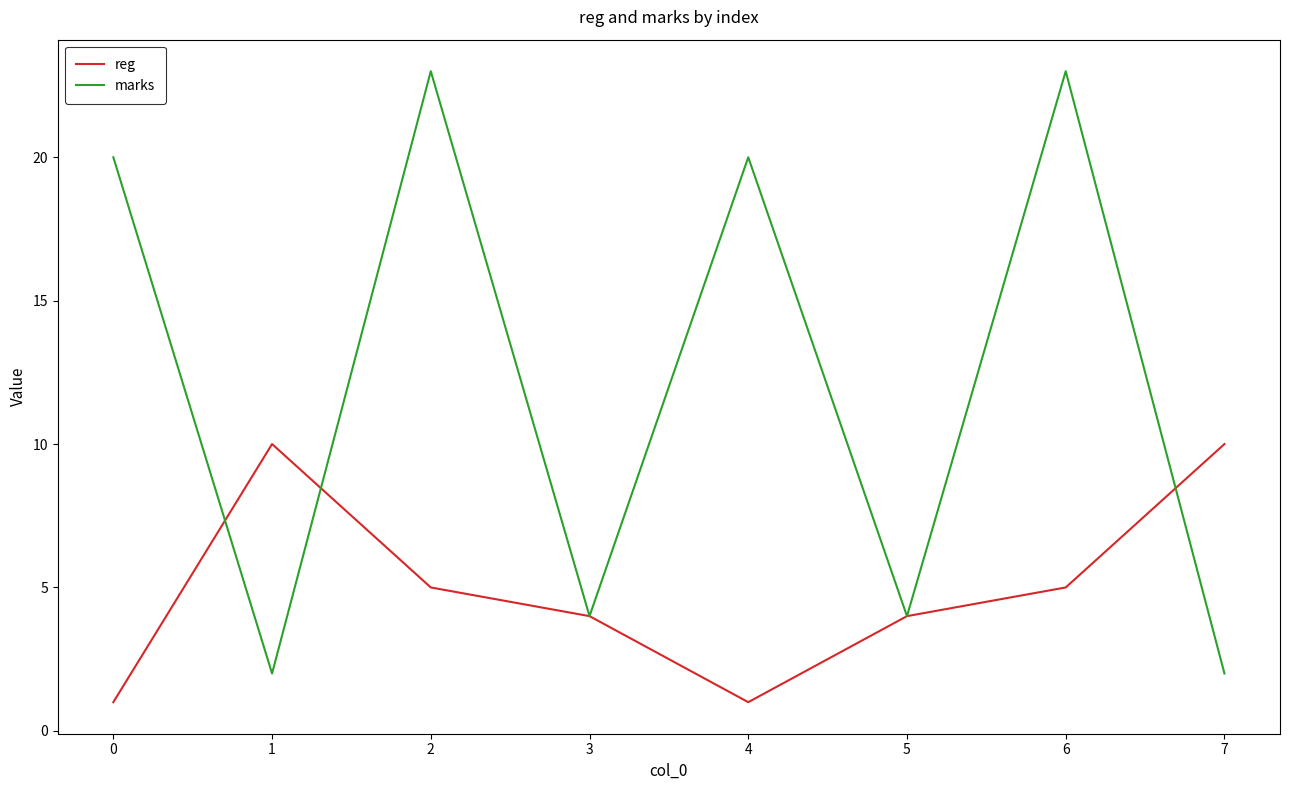

How many reg values are between 4 and 10?

6